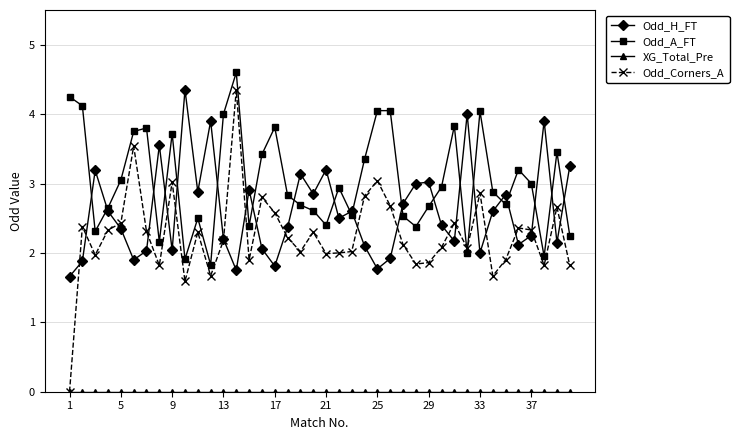

Which series ends up on top after the final intersection of Odd_A_FT and Odd_Corners_A?

Odd_A_FT